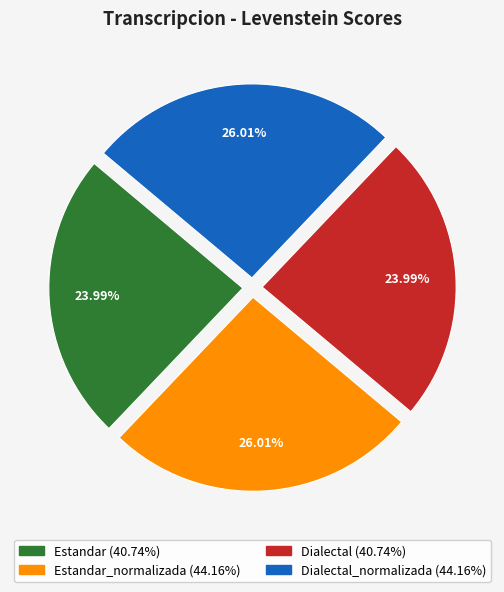

Is there a majority slice in this chart?

No